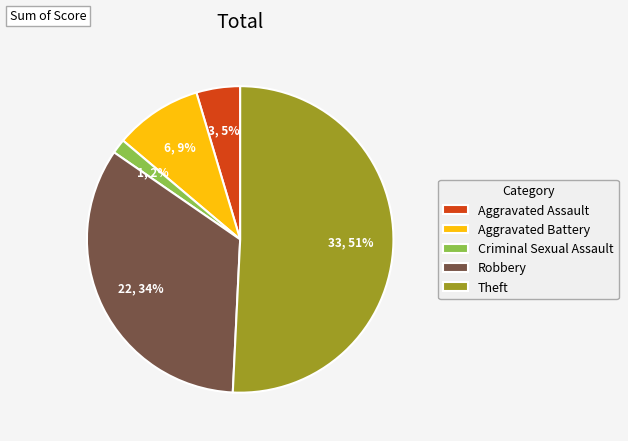

What is the ratio of the value at Aggravated Battery to the value at Theft?

0.2